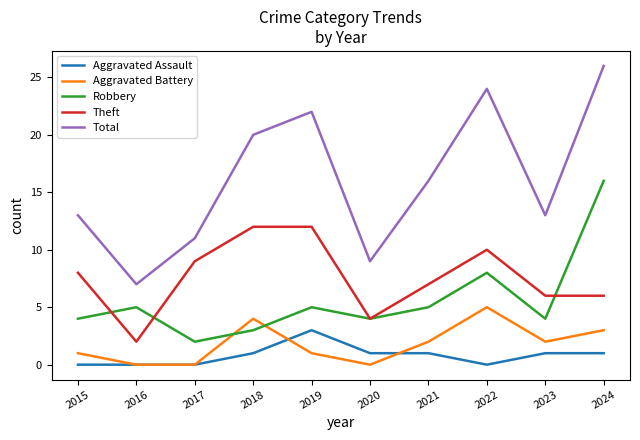

What is the spread (max minus min) of values at 2021?

15